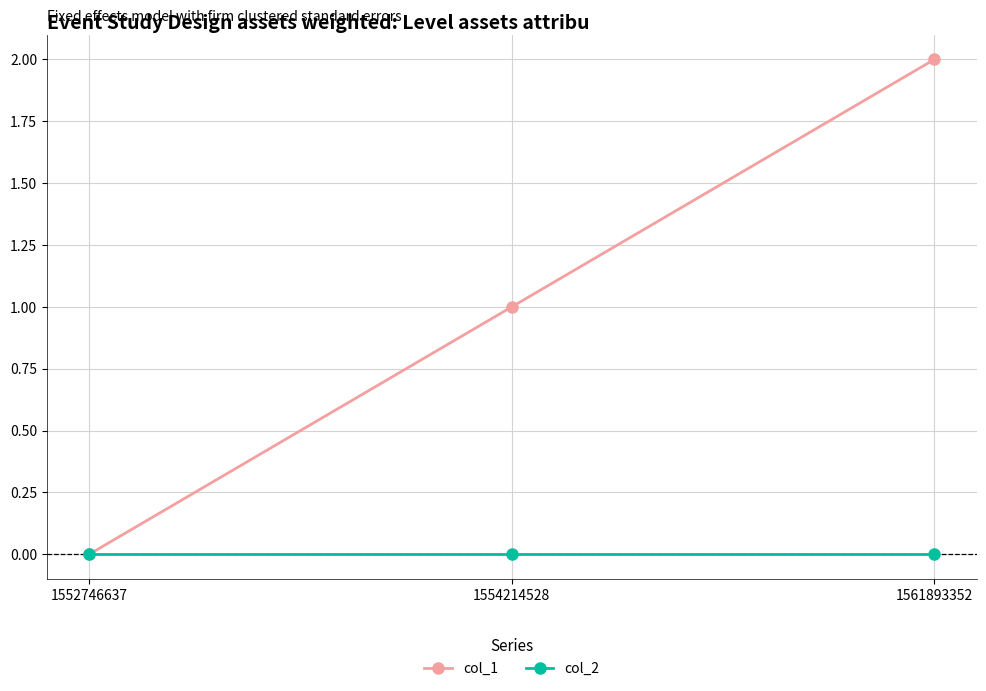

At which category is the sum across all series the highest?

1561893352